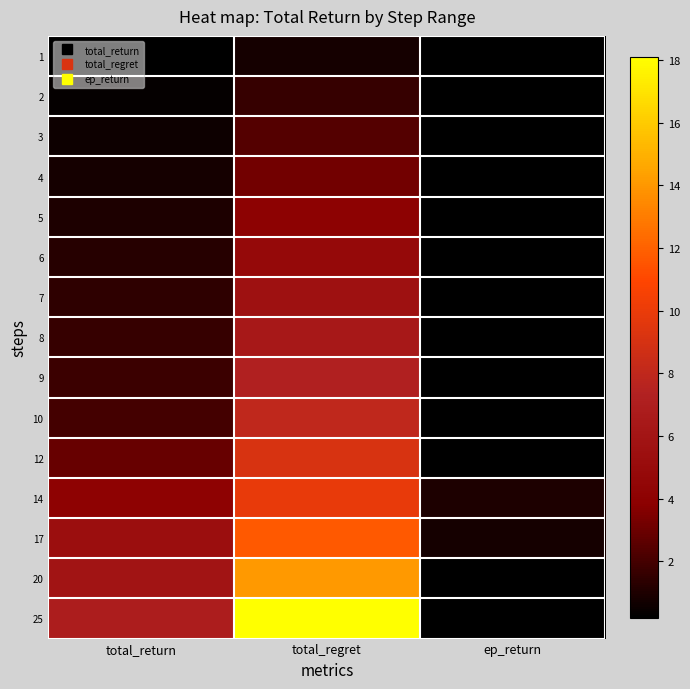

At which category is the sum across all series the highest?

total_regret